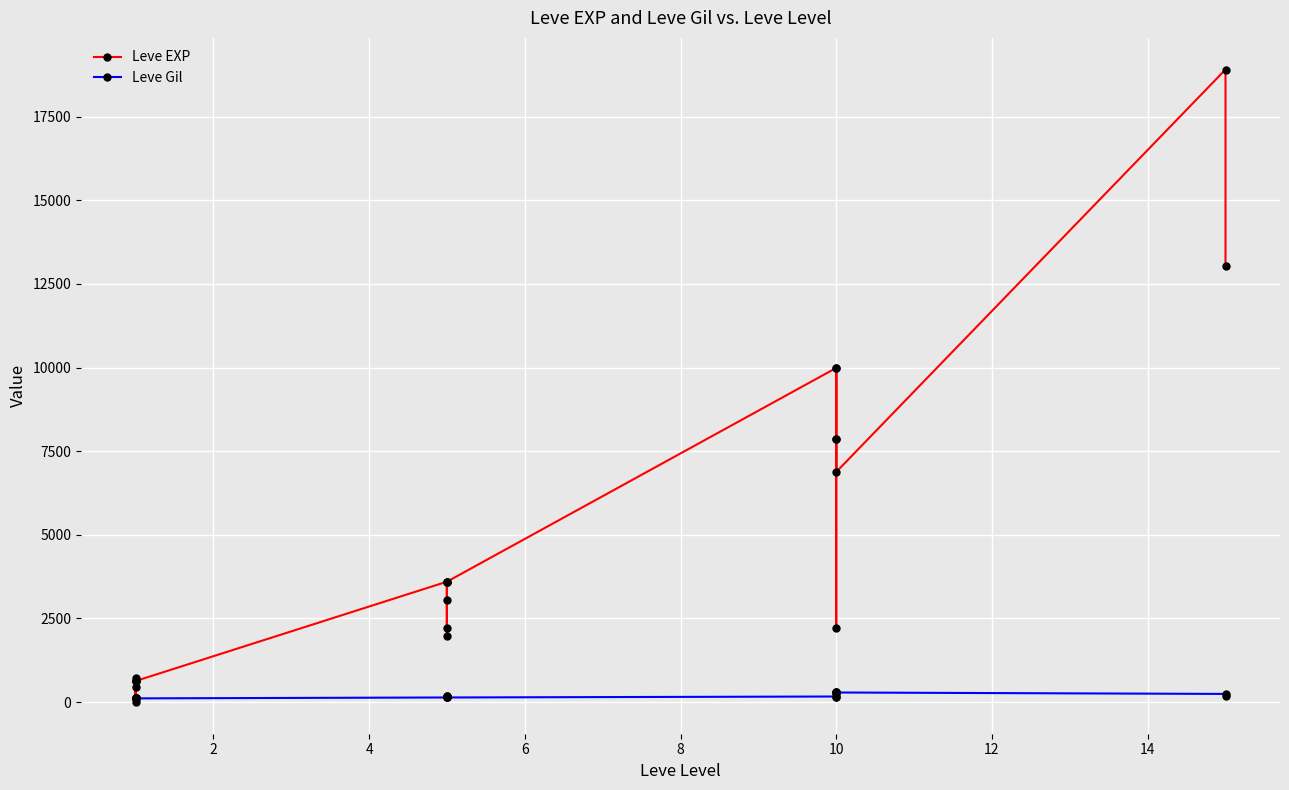

True or false: Leve Gil has a value of 47 at 10.

False